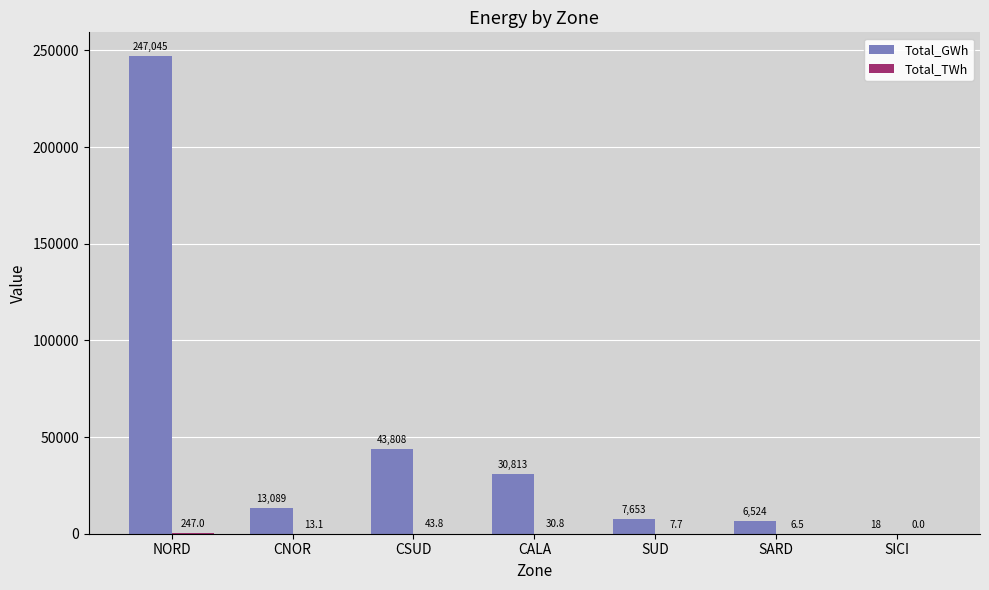

At which label does Total_GWh reach its peak?

NORD